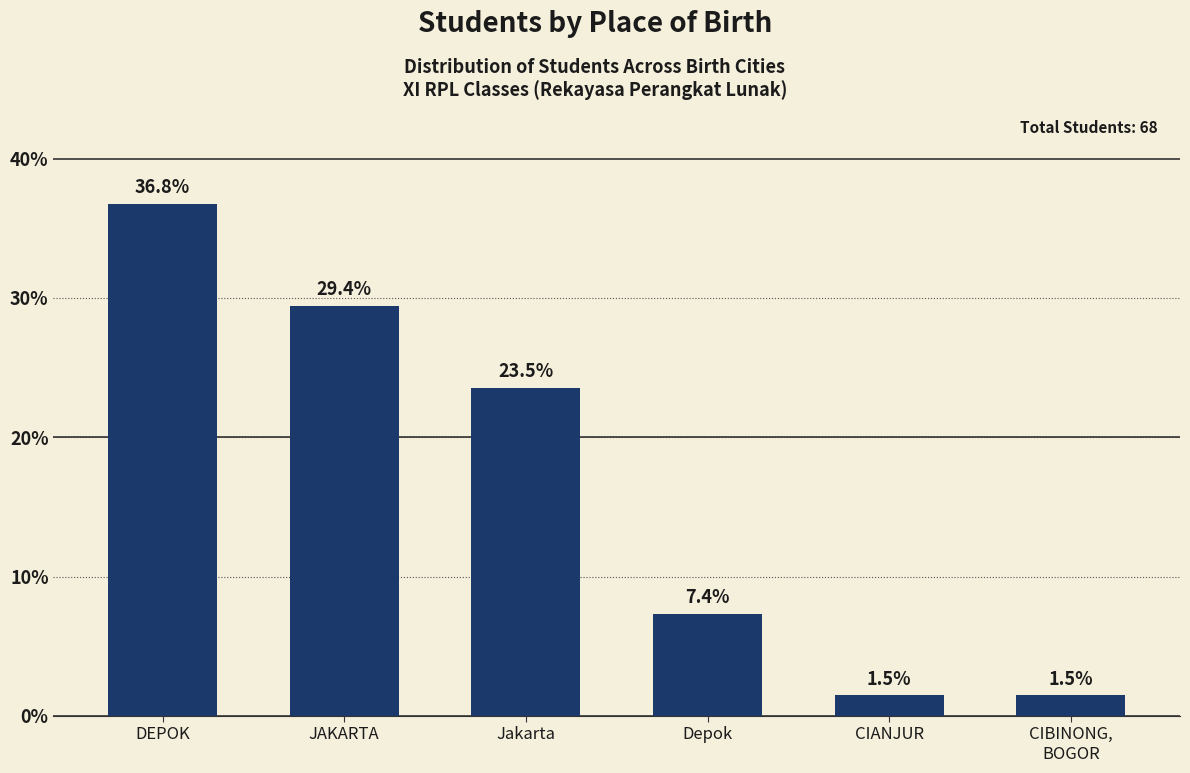

What is the maximum value shown in the chart?

36.8